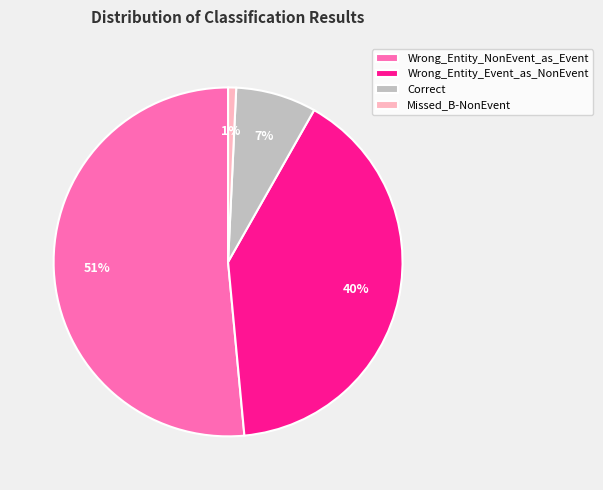

Count the number of slices in the pie.

4